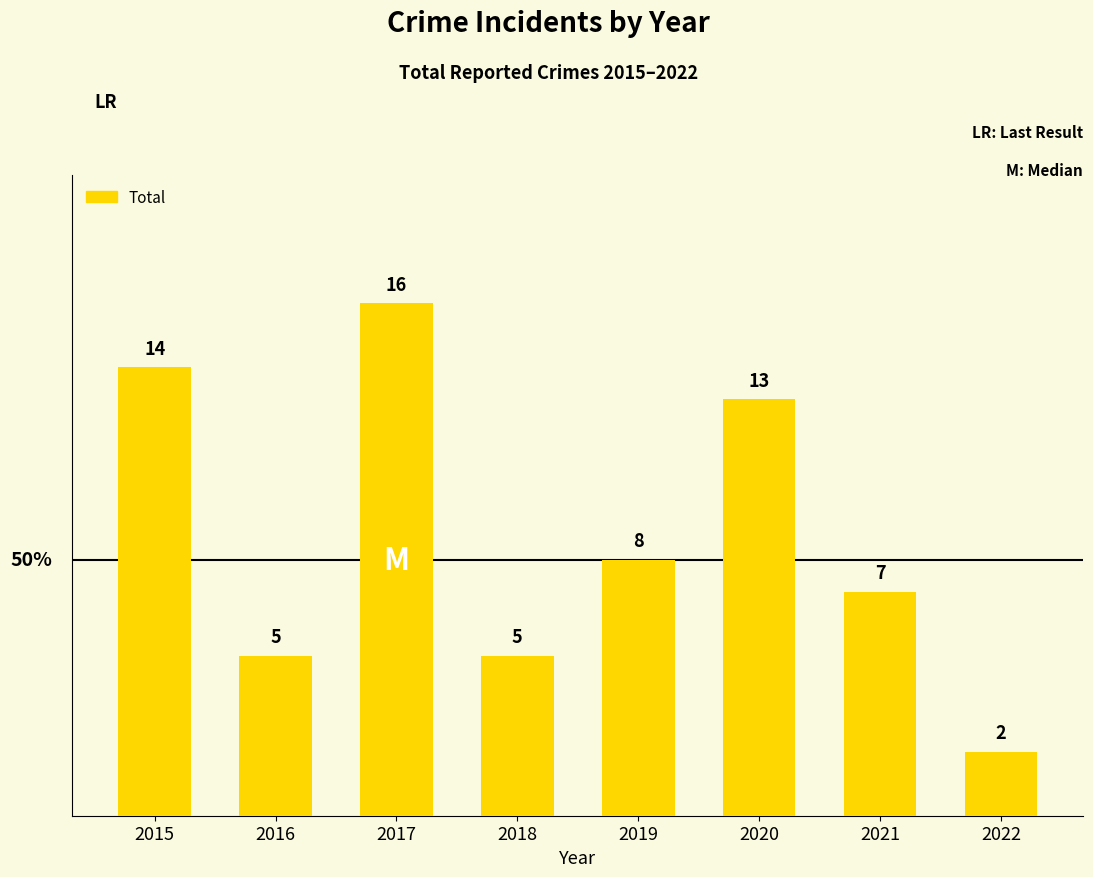

Reading right to left, extract all data points from this chart.

2022=2	2021=7	2020=13	2019=8	2018=5	2017=16	2016=5	2015=14